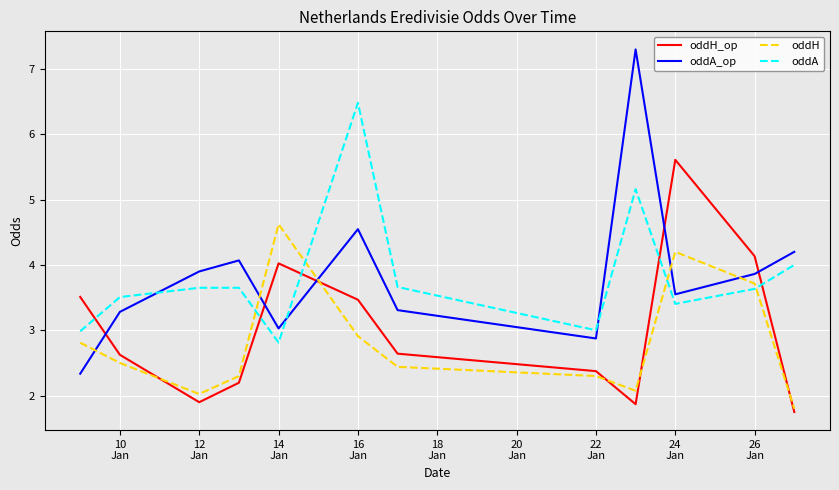

Which series has the widest spread of values?

oddA_op